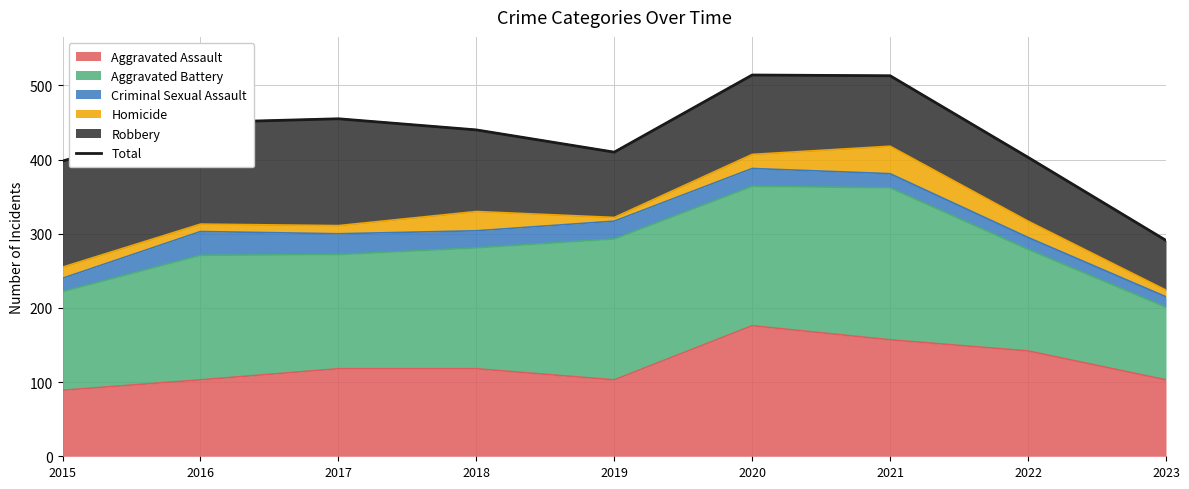

Read the value at 2018.

440